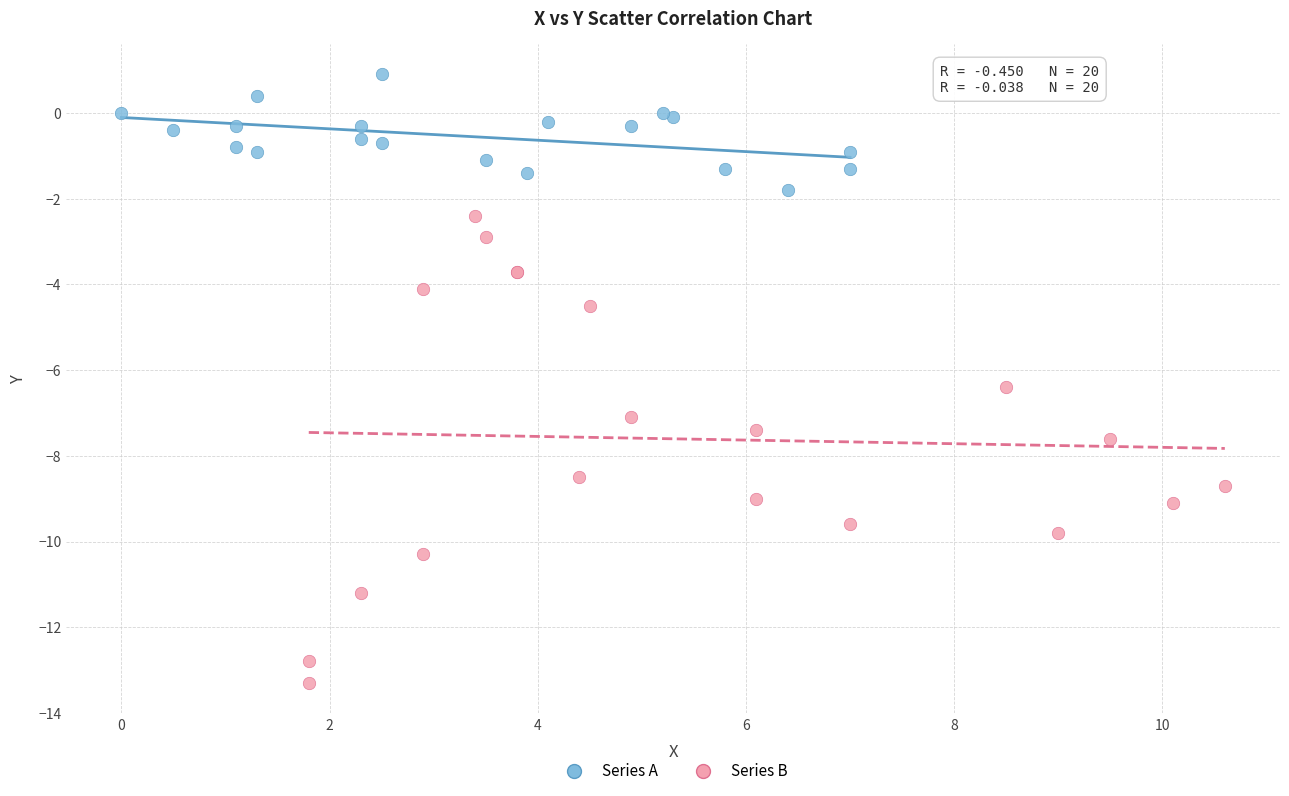

Which series has the widest spread of Y values?

Series B